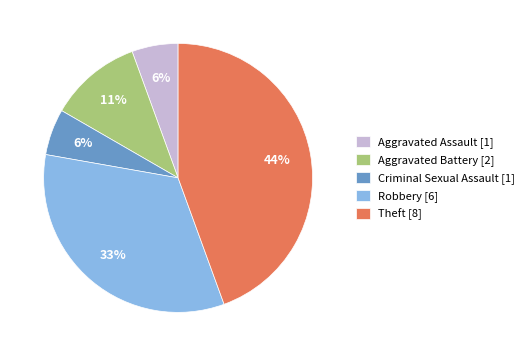

Is the sum of Criminal Sexual Assault [1] and Aggravated Assault [1] greater than half?

No